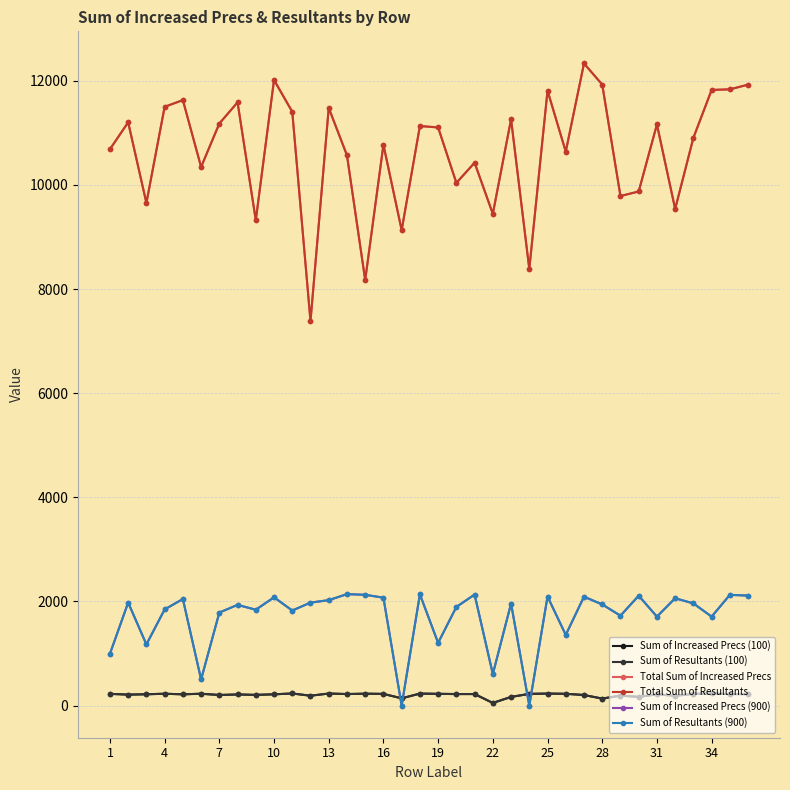

In Total Sum of Resultants, how many points are higher than both neighbors (excluding endpoints)?

12